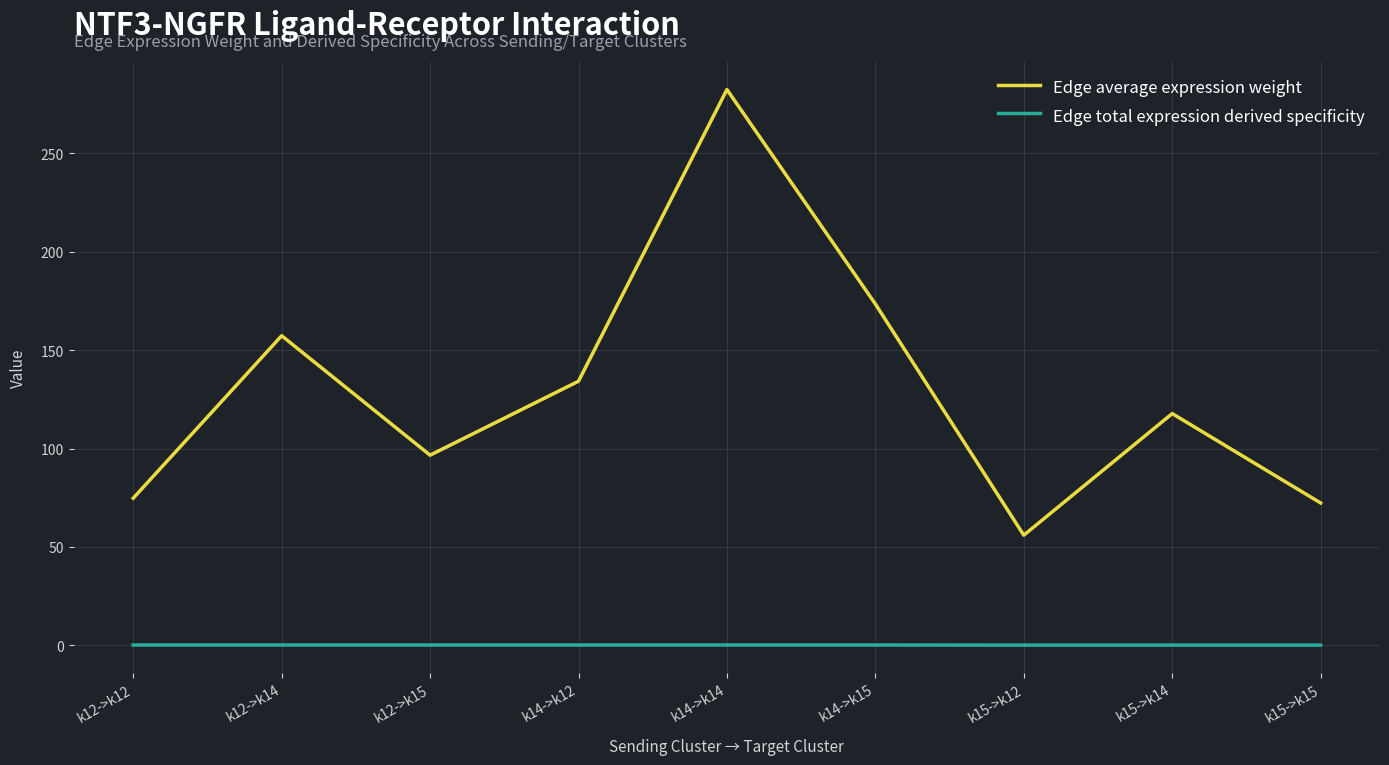

What is the difference between the maximum and minimum values in the Edge average expression weight series?

226.5